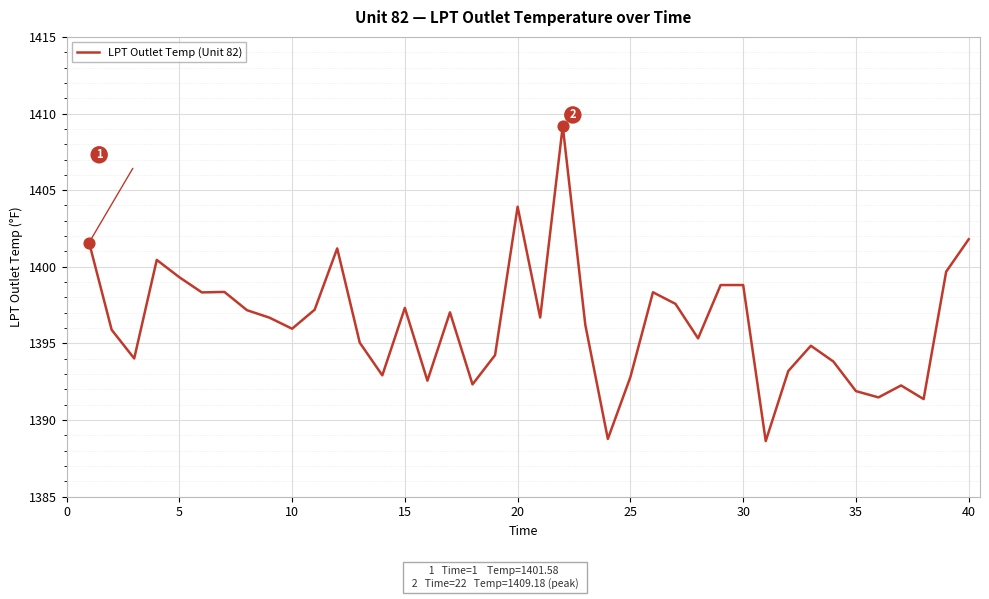

What is the minimum value shown in the chart?

1388.6